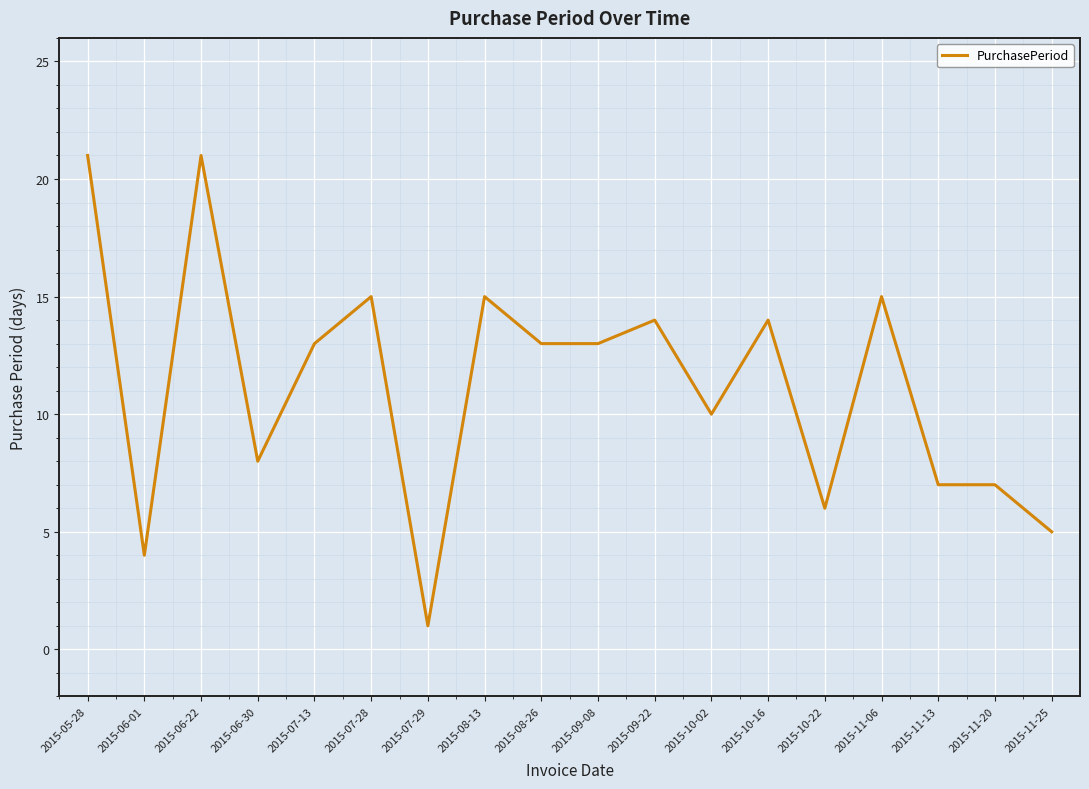

What is the change in value from 2015-09-22 to 2015-10-22?

-8